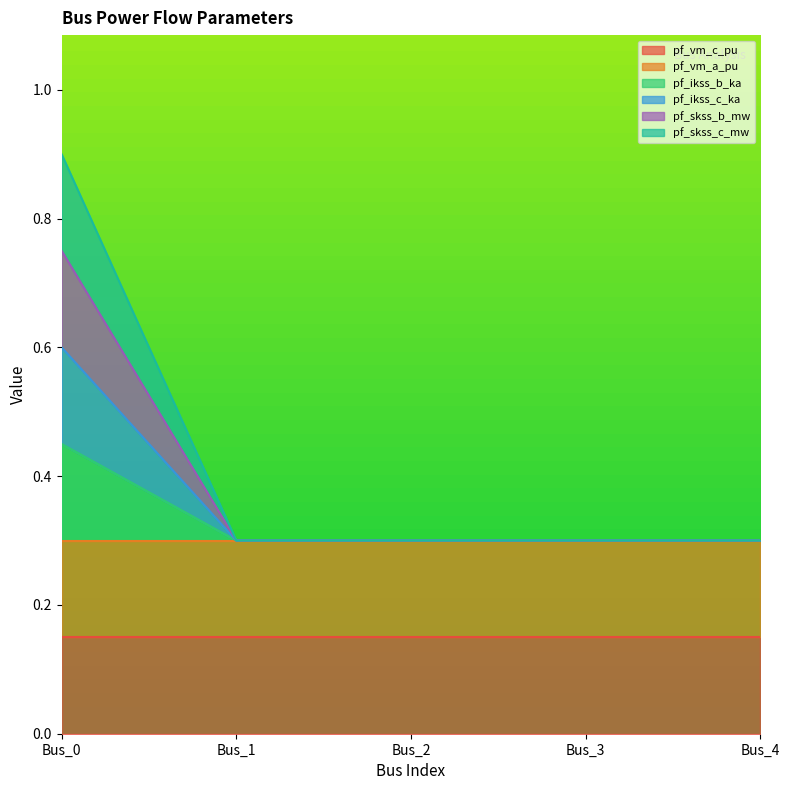

Which has a higher value, Bus_0 or Bus_2?

Bus_0